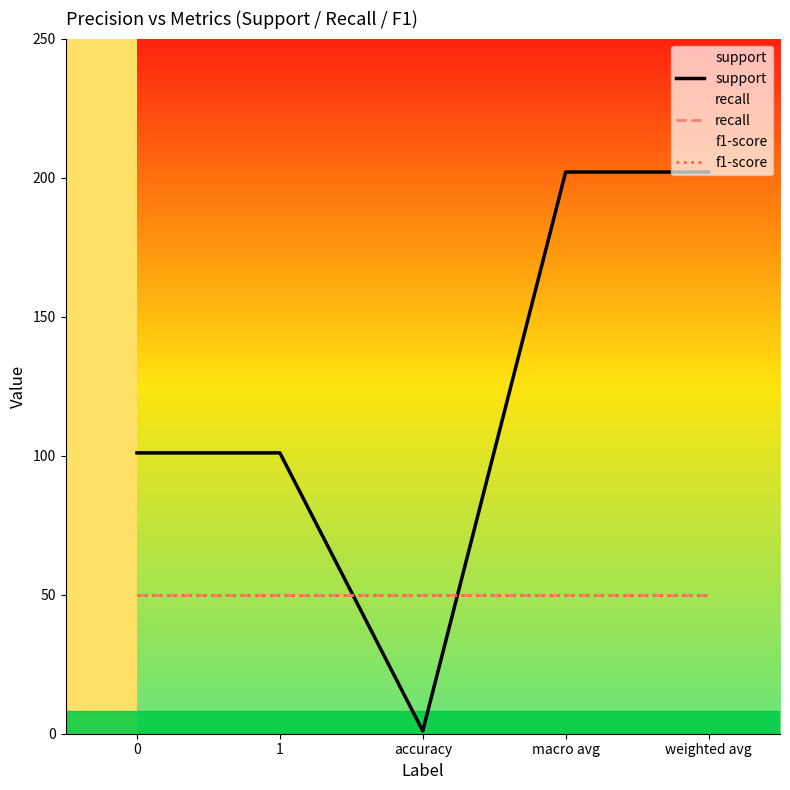

What are all the series names shown in the legend?

support, recall, f1-score